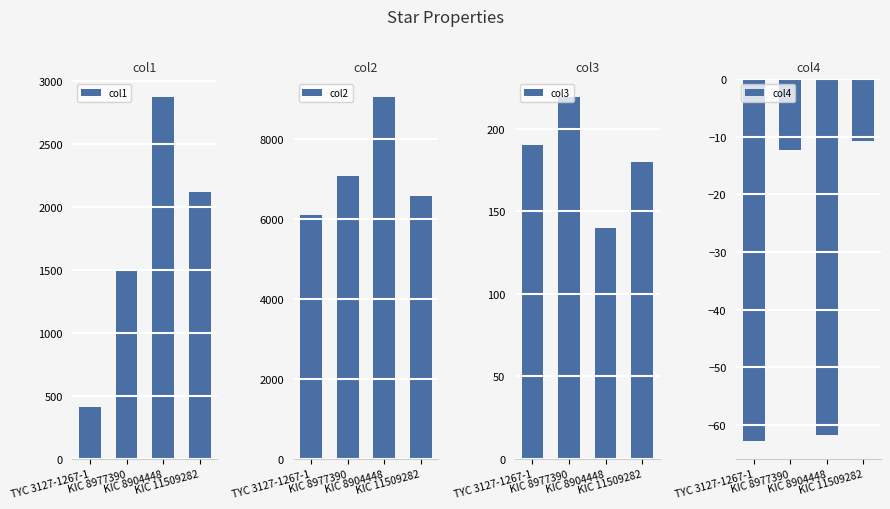

How many data points does each series have?

4